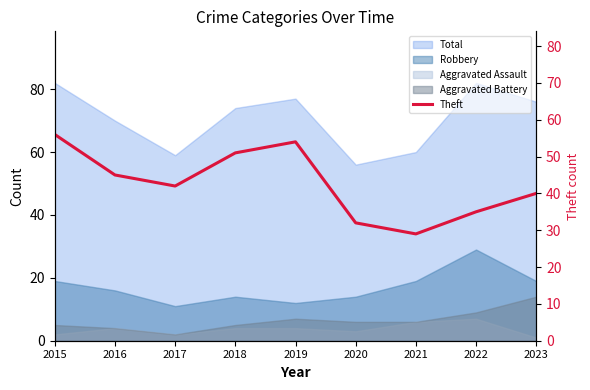

What is the sum of all values?

384